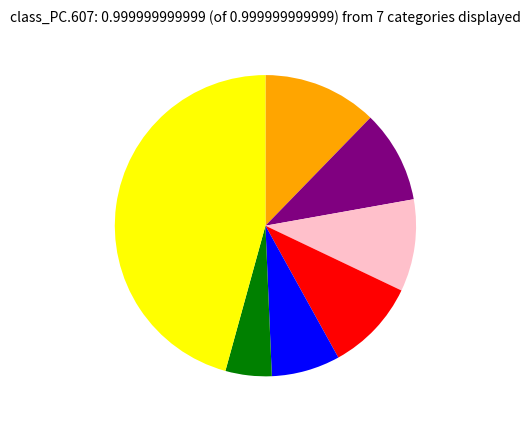

Does any single category account for the majority?

No